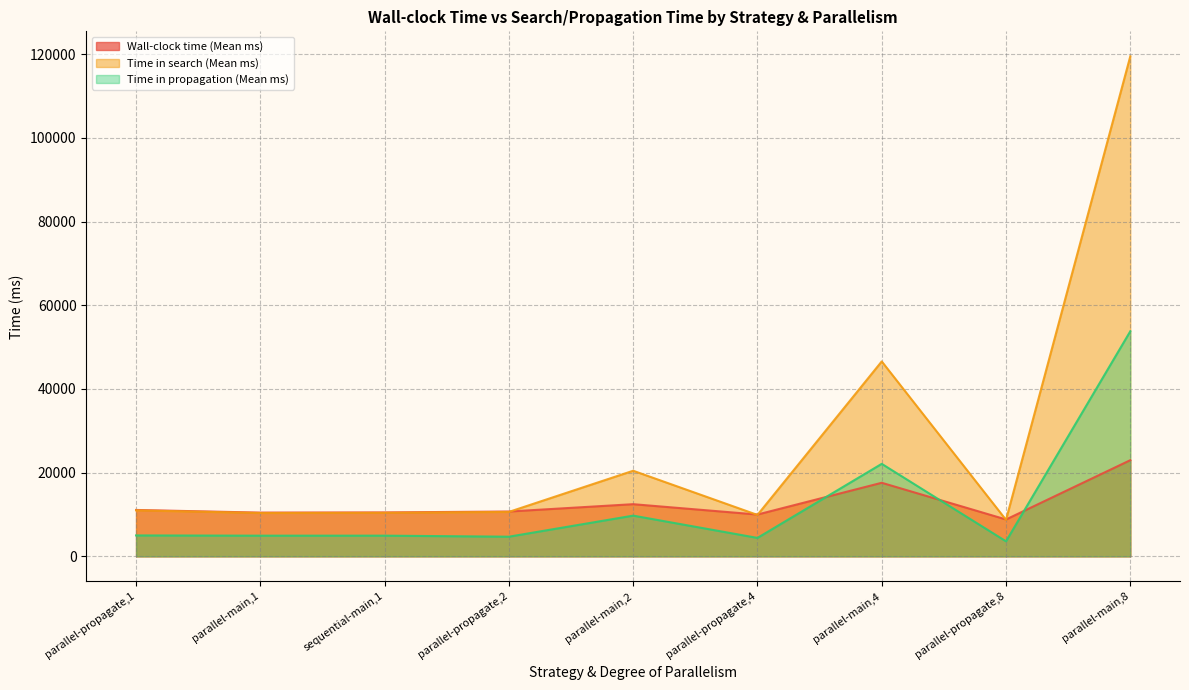

Count the number of data series in this chart.

3